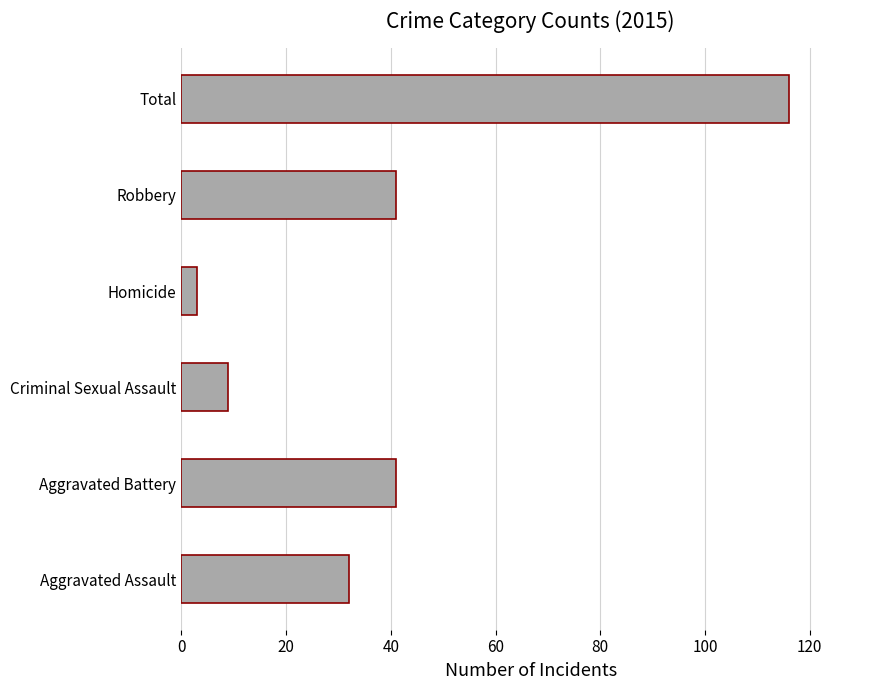

What is the change in value from Criminal Sexual Assault to Homicide?

-6